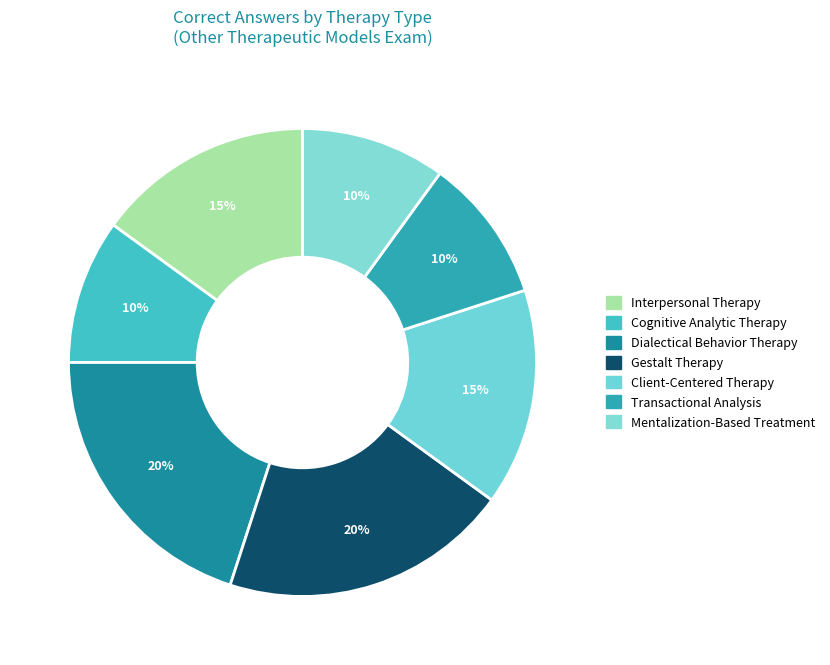

Which slice is the smallest?

Cognitive Analytic Therapy